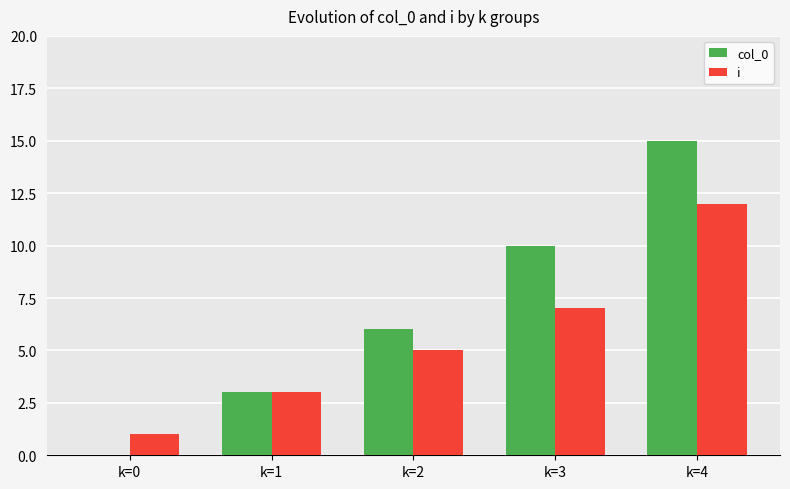

The i series shows 12 at k=4. True or false?

True